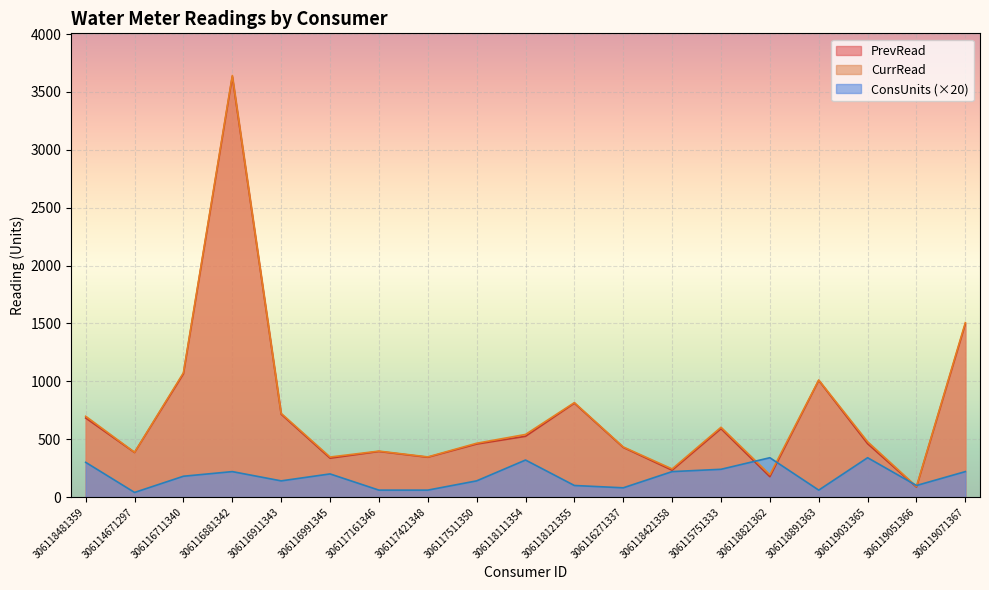

Where is ConsUnits nearest to the value 190?

306116711340